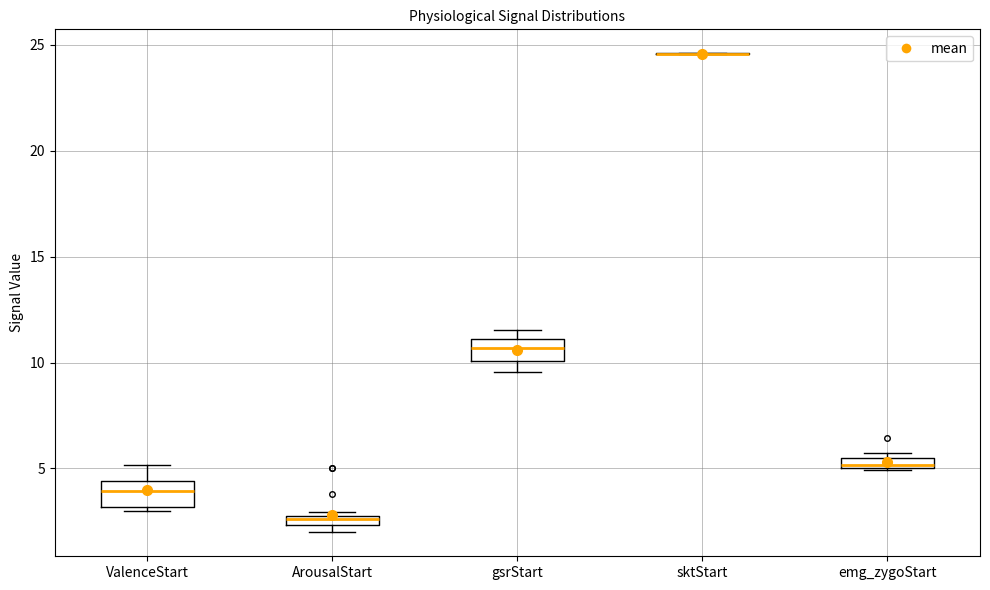

Where is the lower edge of the box for ValenceStart on the y-axis? The values are not printed on the chart, so give them approximately, as read against the axis.

3.0